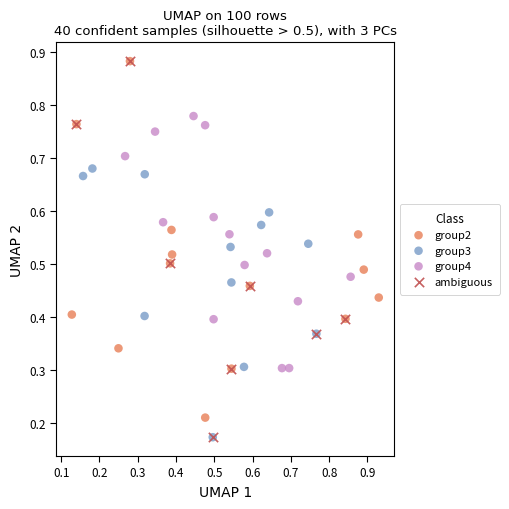

What are all the series names shown in the legend?

group2, group3, group4, ambiguous